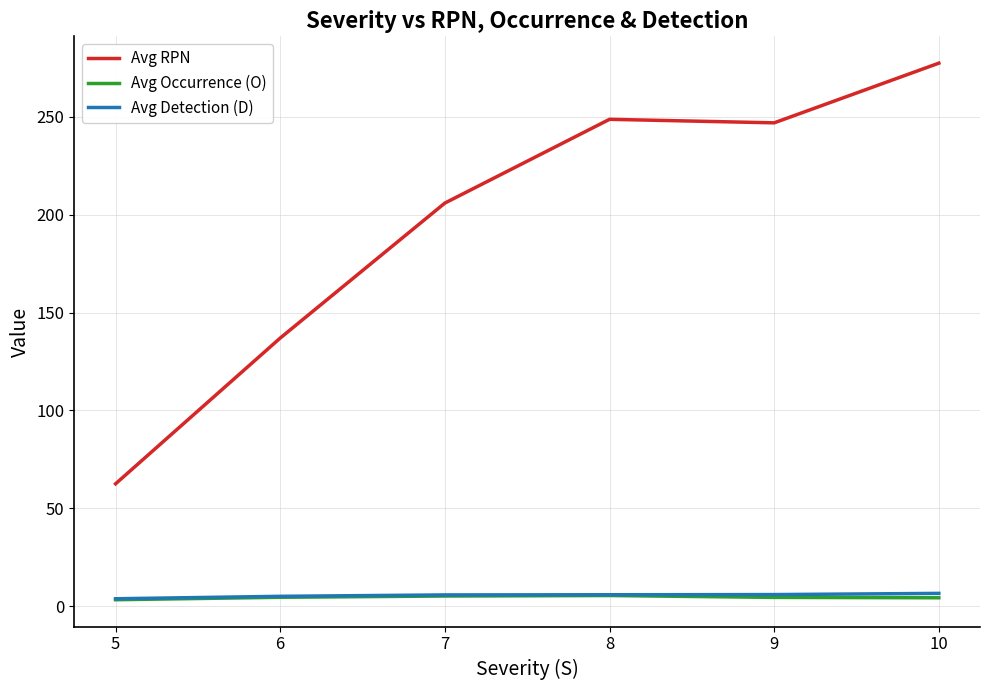

True or false: Avg Occurrence (O) and Avg RPN intersect in this chart.

False